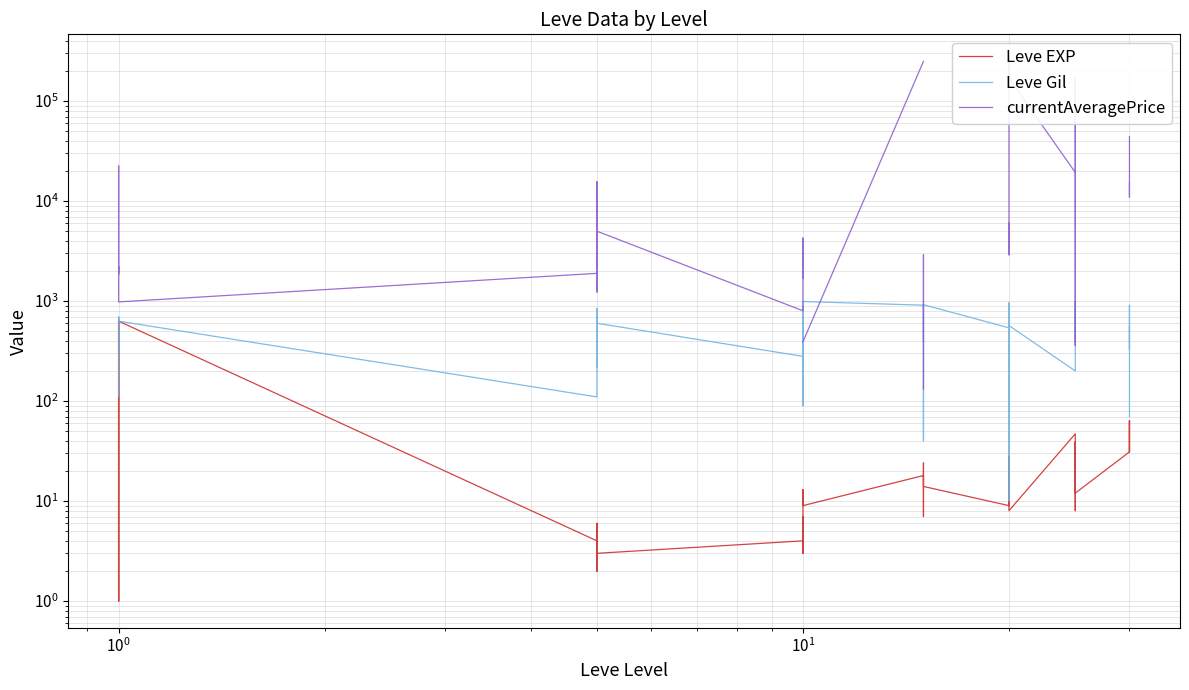

How many values in the Leve EXP series exceed 12?

19